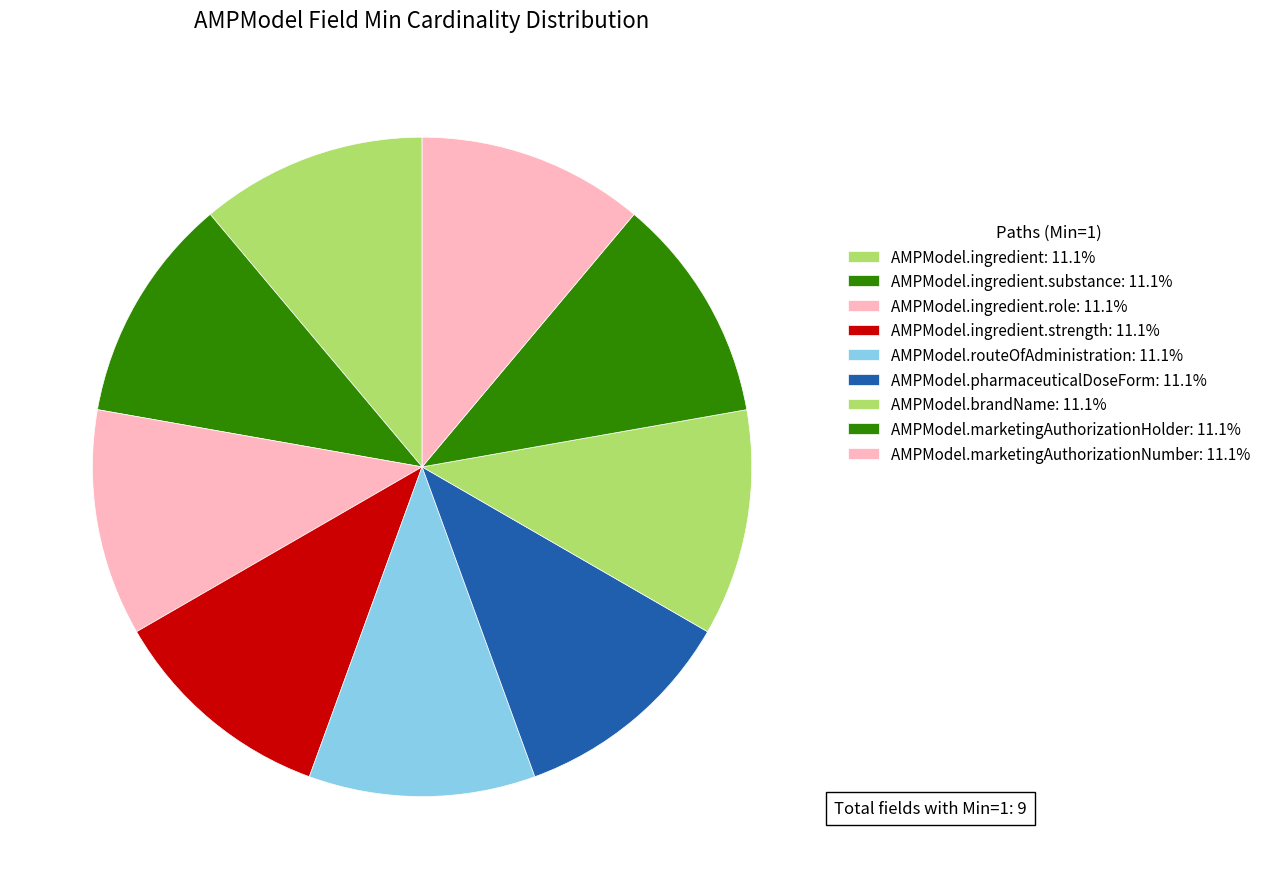

What is the largest slice in the pie chart?

AMPModel.ingredient